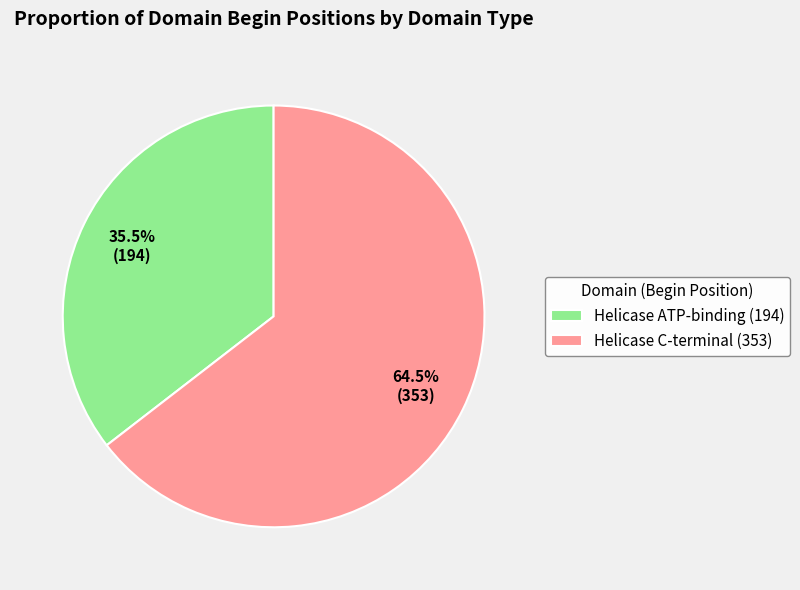

To the nearest percent, what is the average slice percentage?

50%